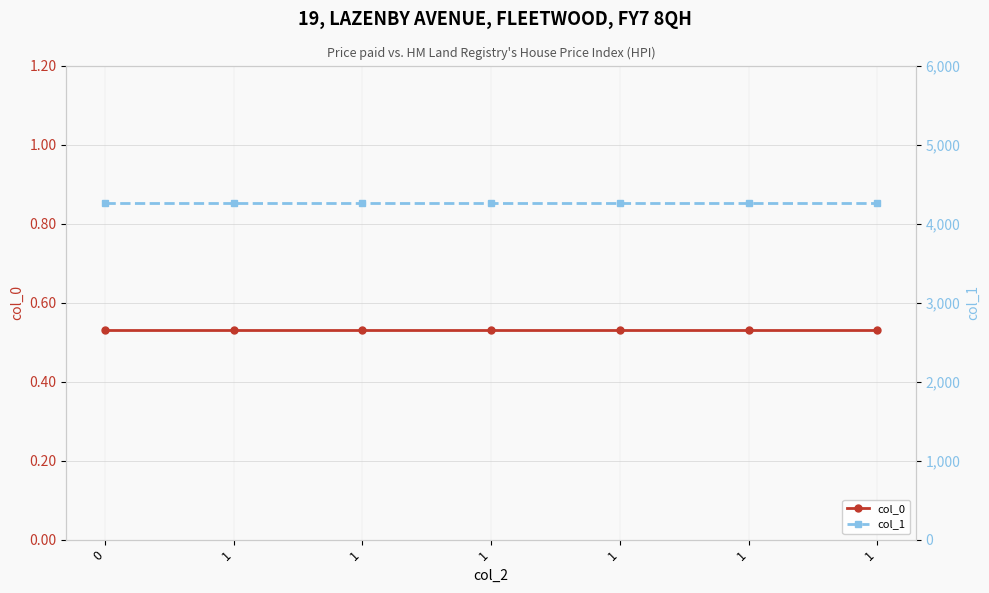

True or false: col_1 and col_0 cross at least once.

False